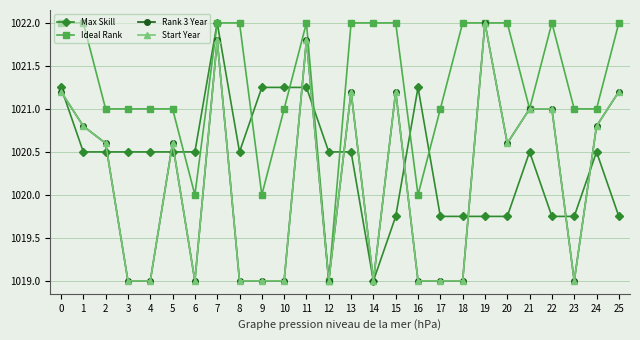

How many values in the Max Skill series exceed 1020?

17